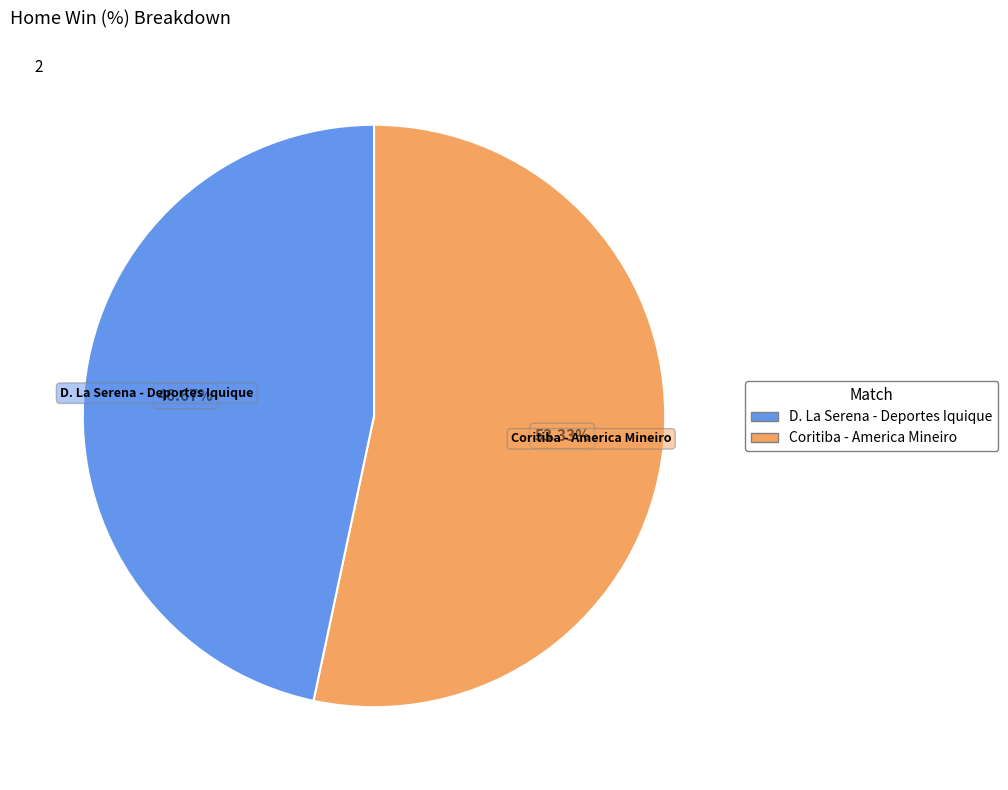

Is there any slice that represents more than half of the pie?

Yes